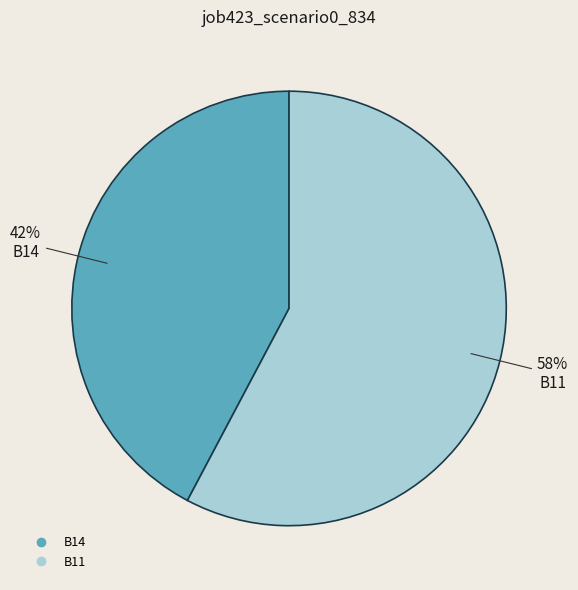

Is there any slice that represents more than half of the pie?

Yes